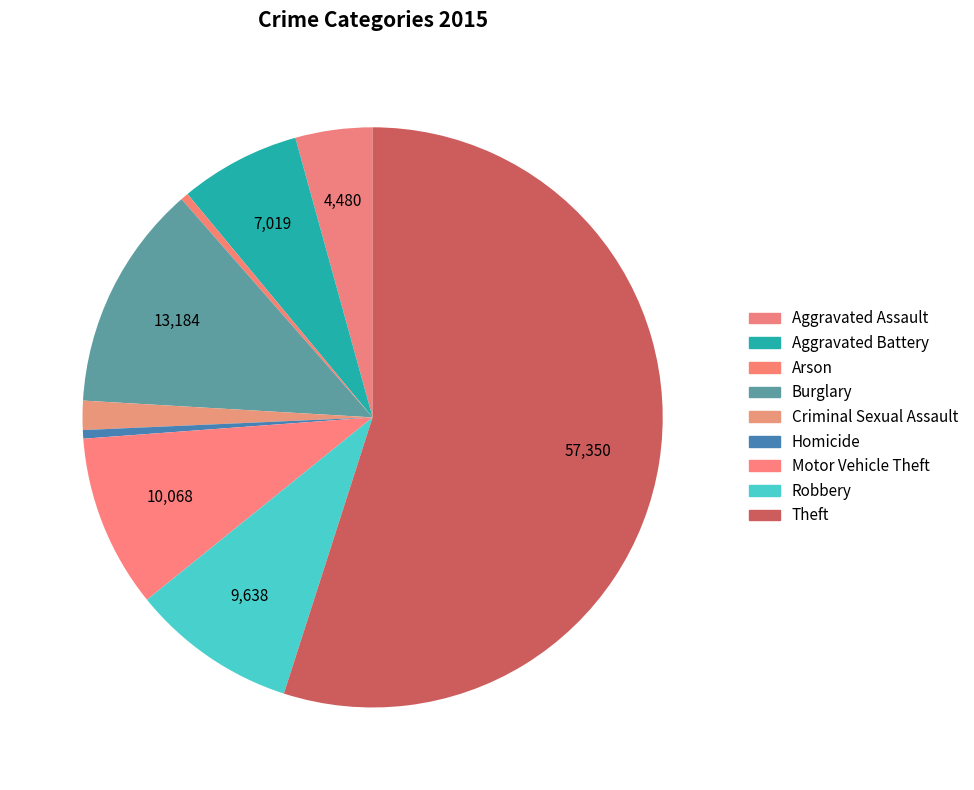

Which category has the biggest portion of the pie?

Theft